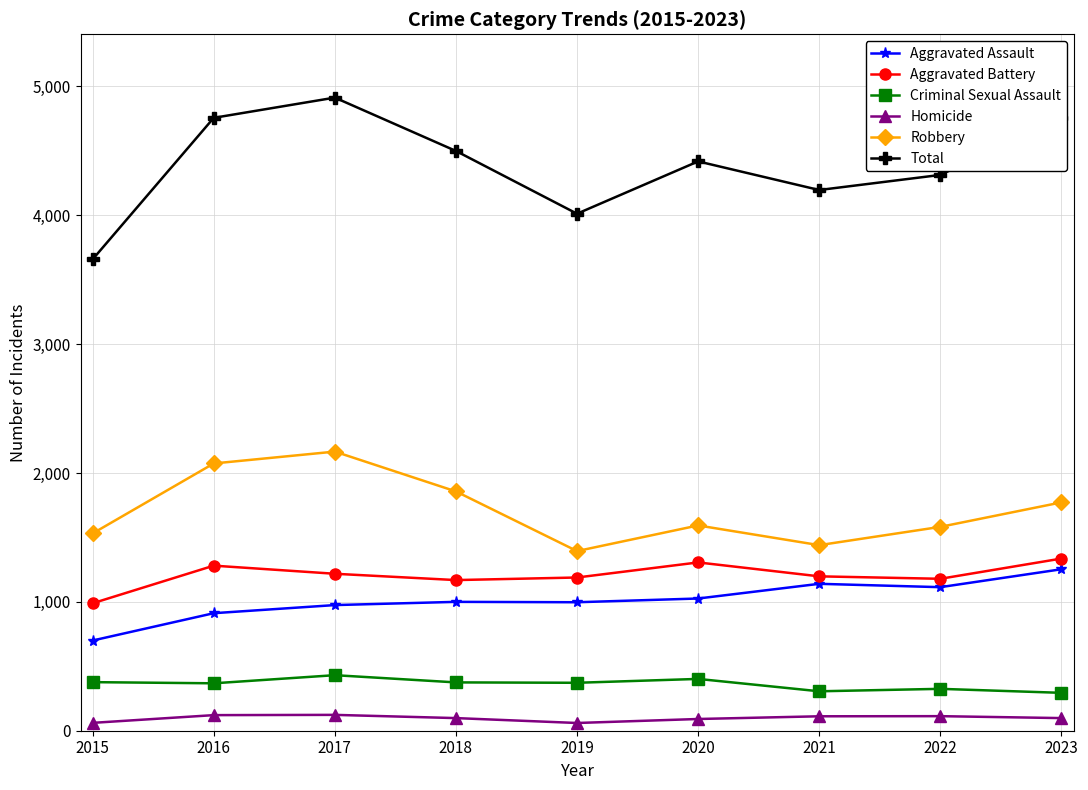

What is the minimum value for Robbery?

1394